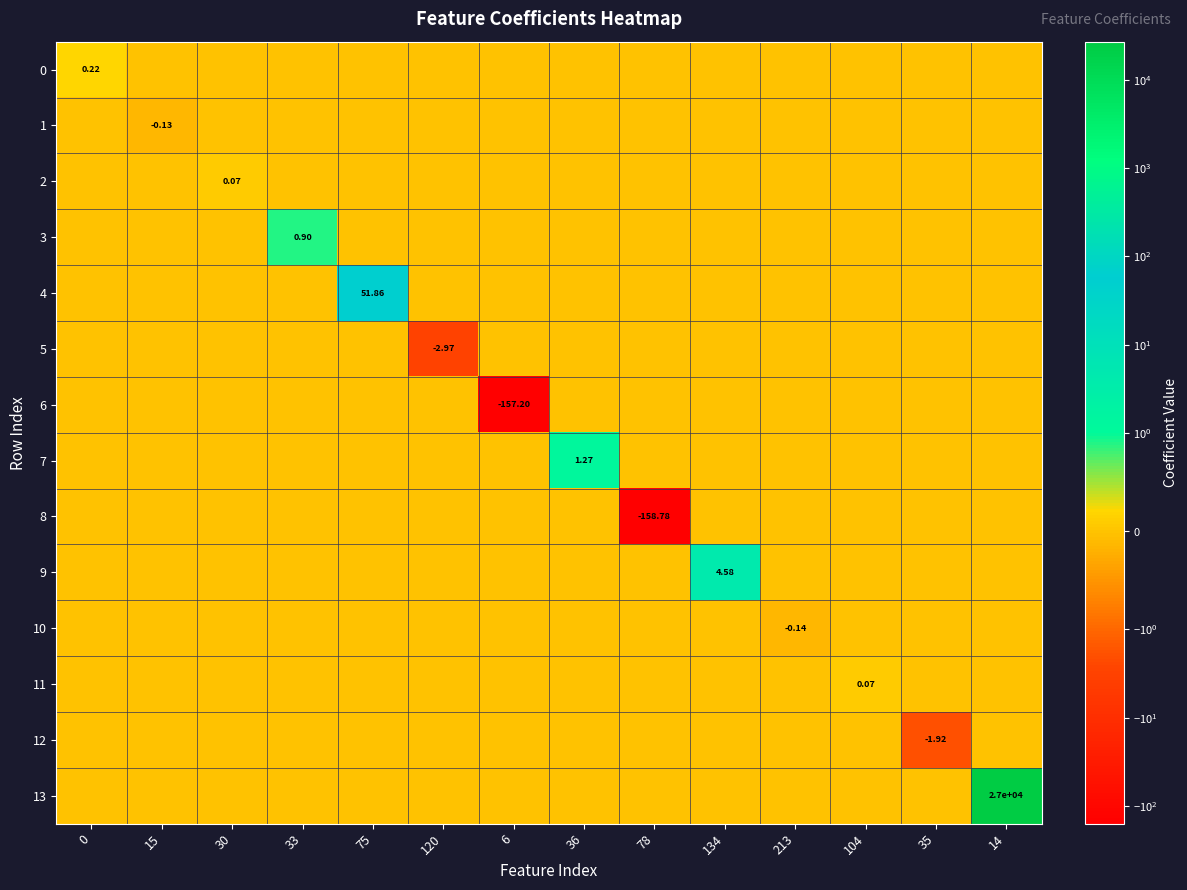

What is the smallest value displayed?

-158.8